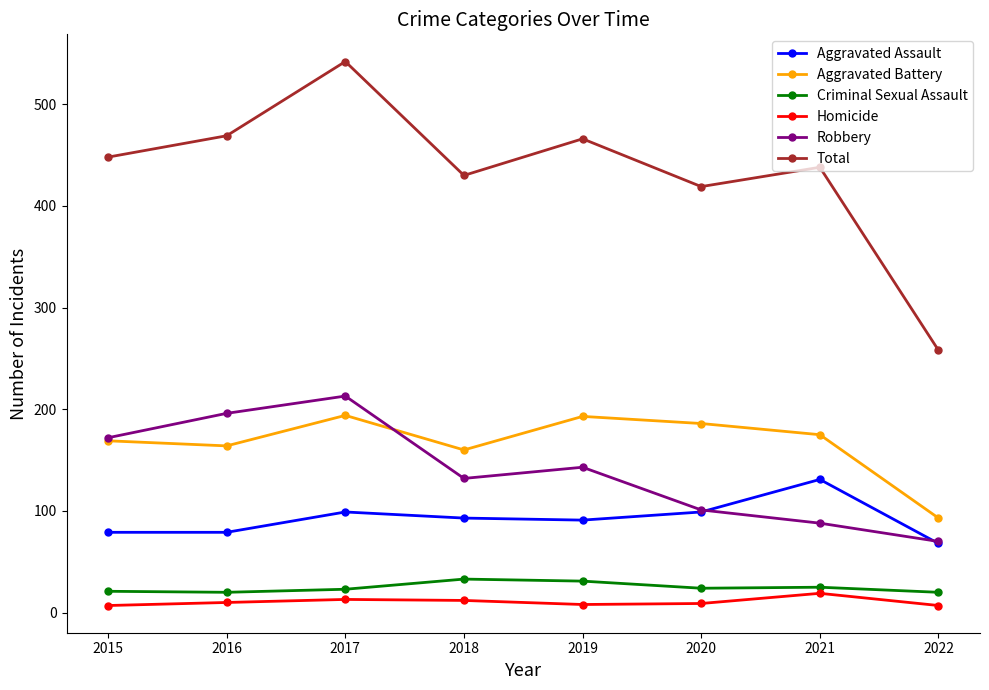

At which category does Total reach its first local peak?

2017